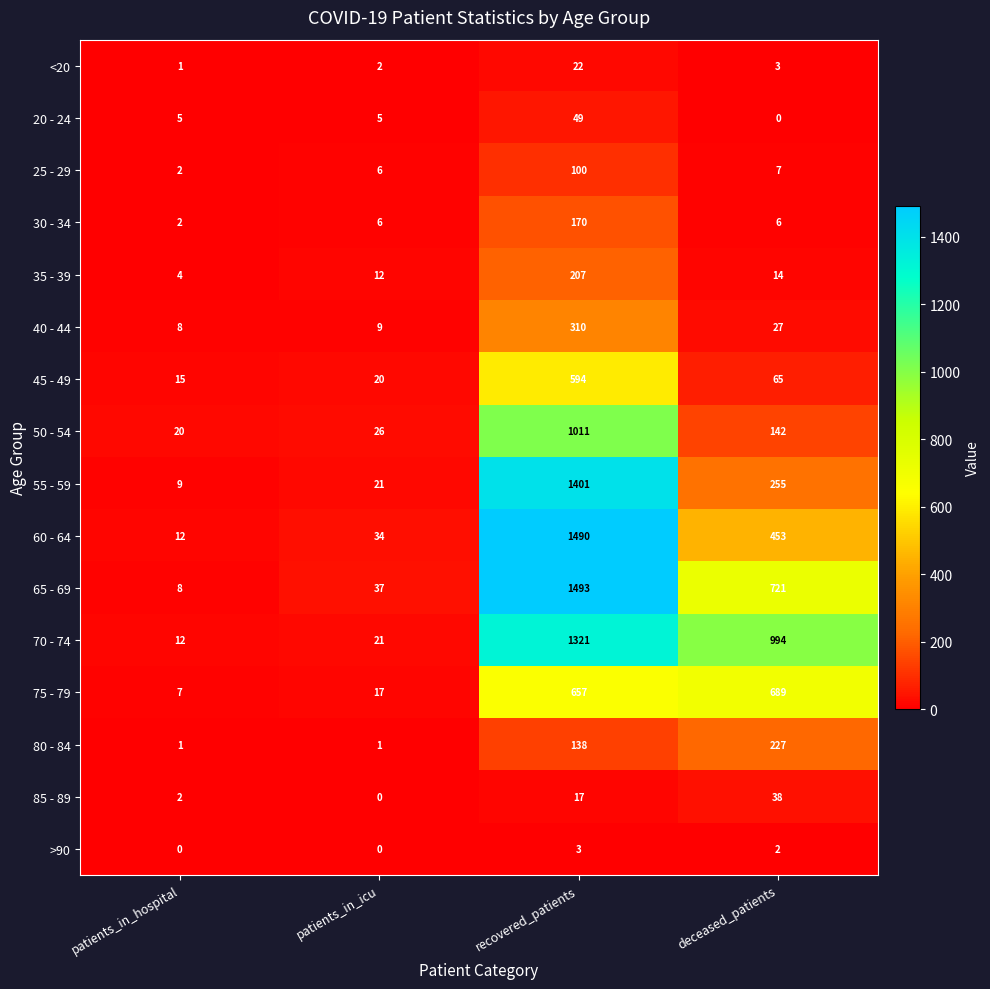

Where is 45 - 49 nearest to the value 304?

deceased_patients